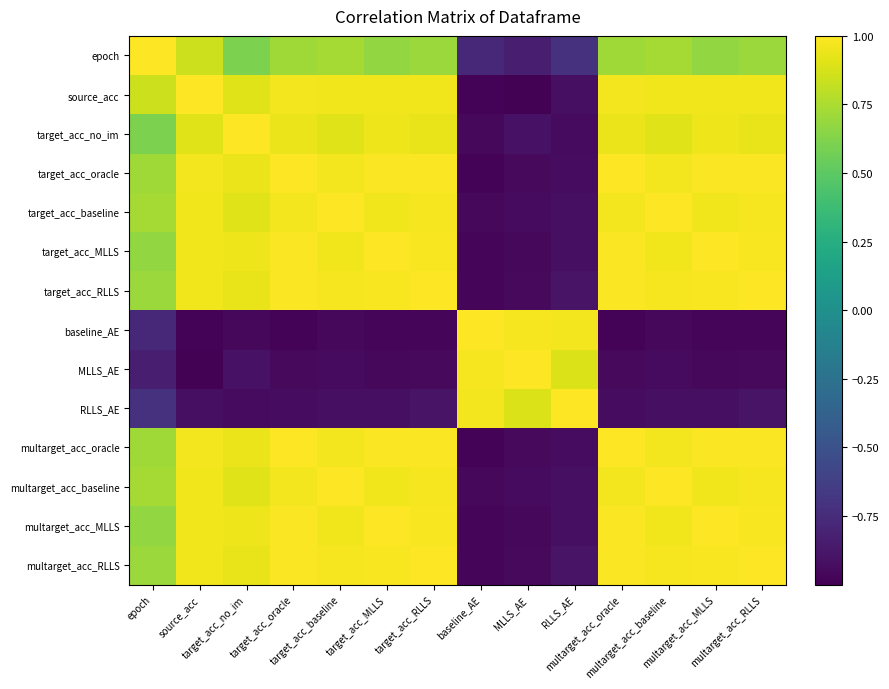

At how many categories does at least one series exceed 0?

14